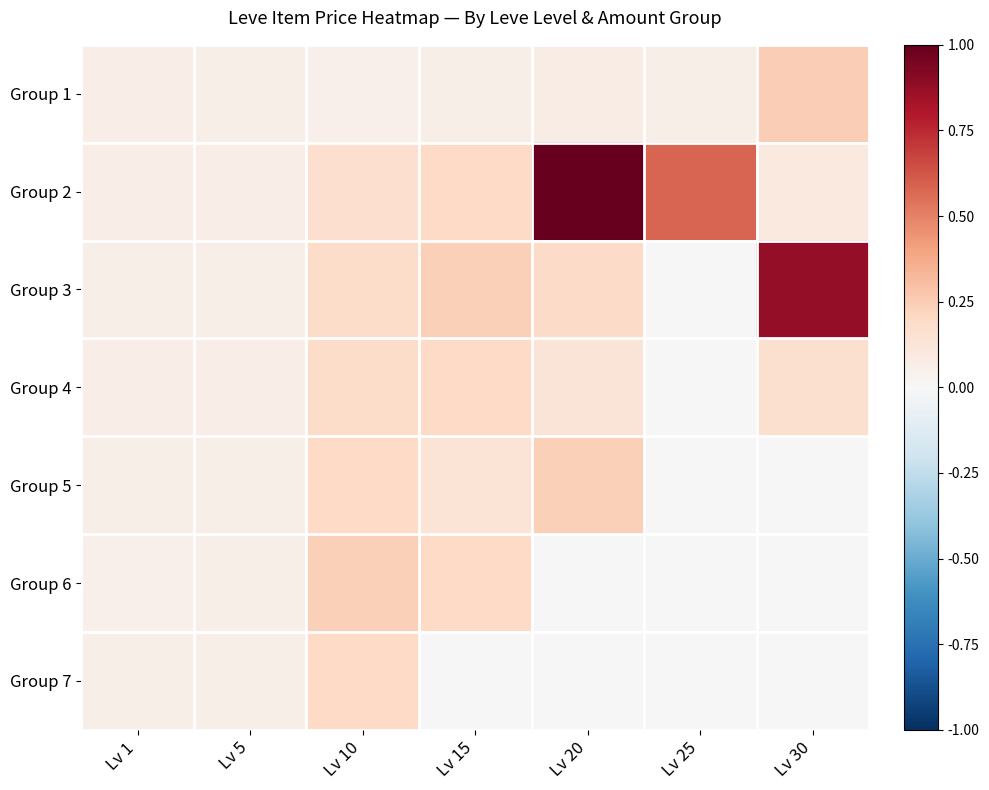

Between Lv 20 and Lv 30, which is larger?

Lv 30